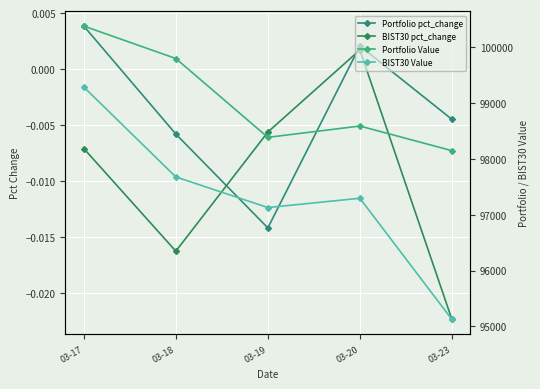

How many values in the Portfolio Value series exceed 98591?

3